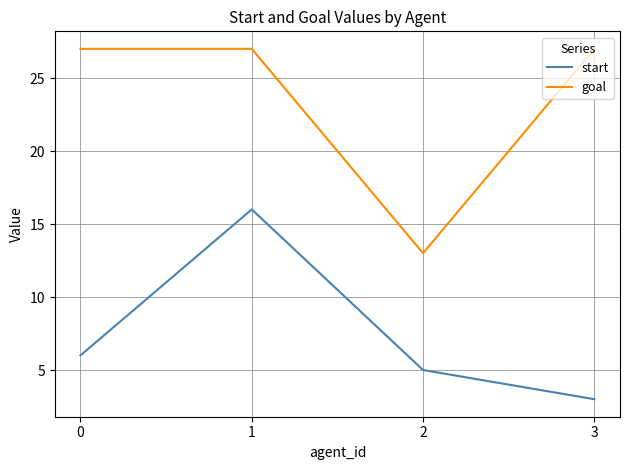

What is the difference between the maximum and minimum values in the start series?

13